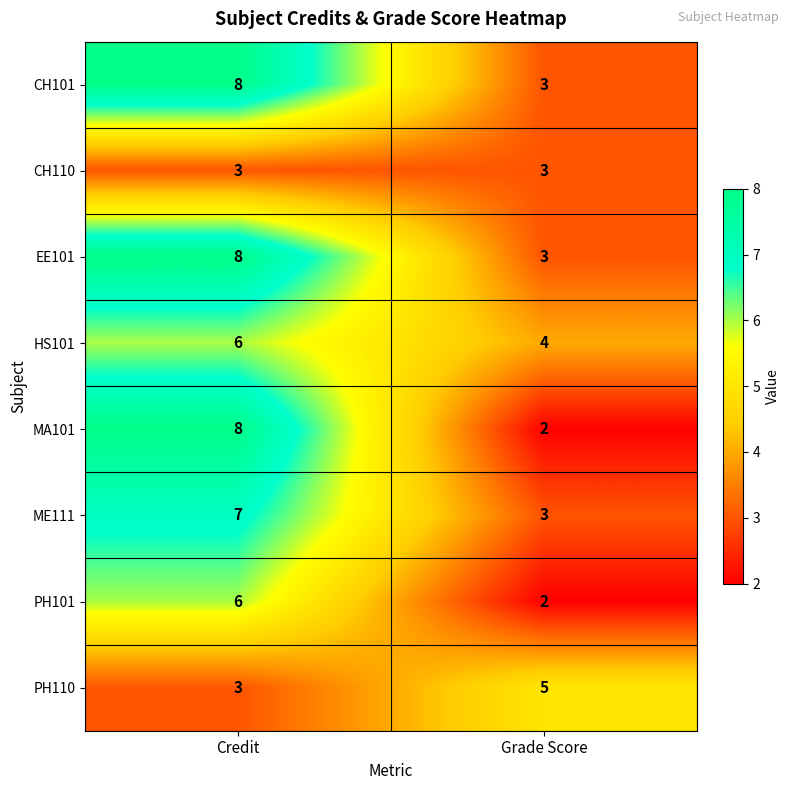

Between Credit and Grade Score, which series saw the biggest shift?

MA101